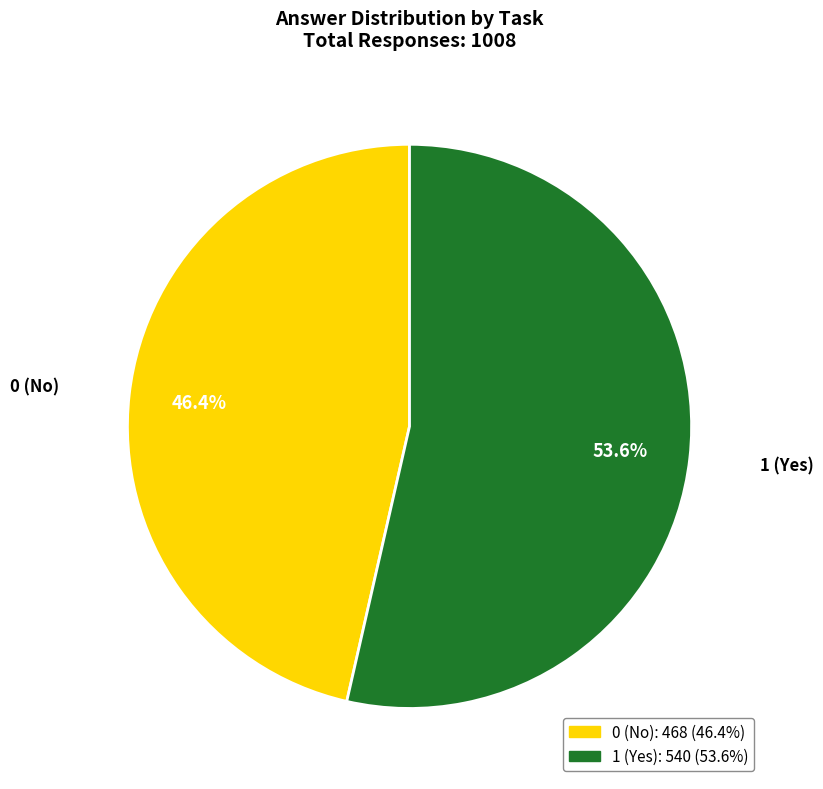

Is there a majority slice in this chart?

Yes